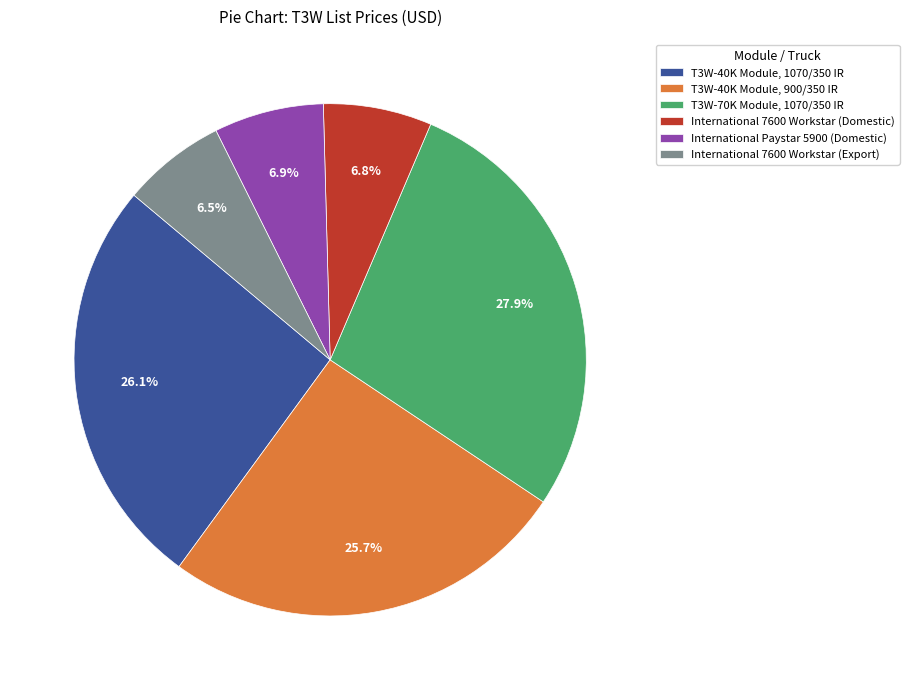

Count the number of slices in the pie.

6